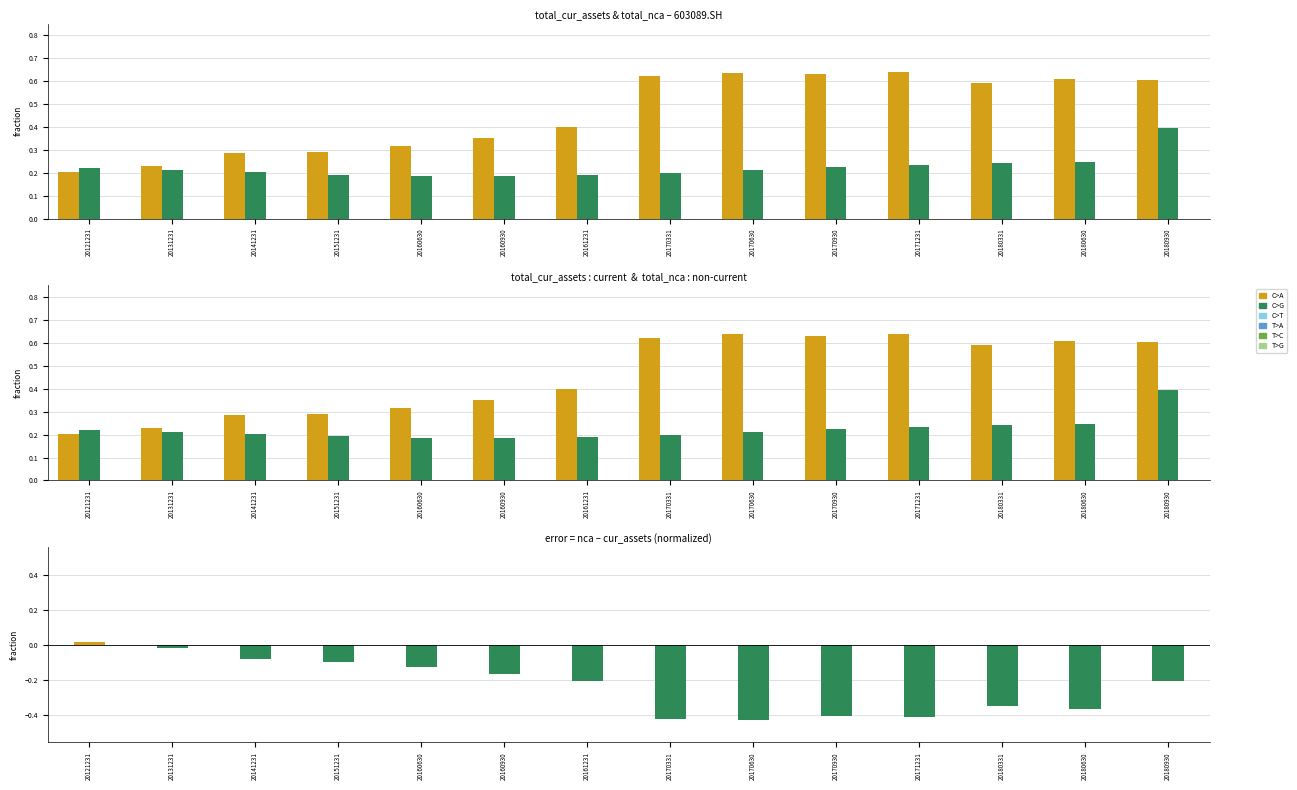

At which label does total_nca - total_cur_assets reach its peak?

20121231